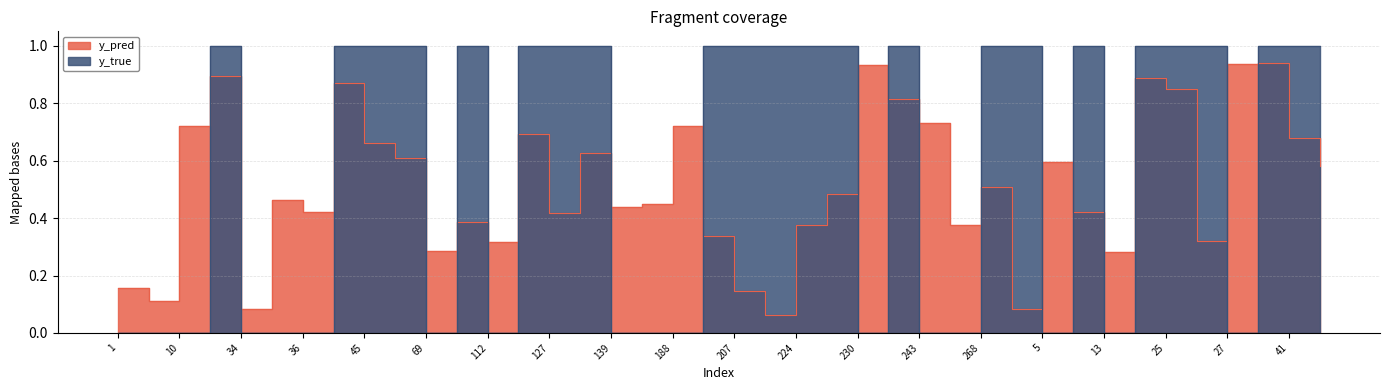

Reading right to left, list all the values displayed in this chart.

y_pred: 46=0.6	41=0.7	33=0.9	27=0.9	26=0.3	25=0.8	17=0.9	13=0.3	8=0.4	5=0.6	290=0.1	268=0.5	253=0.4	243=0.7	239=0.8	230=0.9	228=0.5	224=0.4	222=0.1	207=0.1	191=0.3	188=0.7	184=0.4	139=0.4	130=0.6	127=0.4	113=0.7	112=0.3	96=0.4	69=0.3	65=0.6	45=0.7	42=0.9	36=0.4	35=0.5	34=0.1	23=0.9	10=0.7	7=0.1	1=0.2
y_true: 46=1.0	41=1.0	33=1.0	27=0.0	26=1.0	25=1.0	17=1.0	13=0.0	8=1.0	5=0.0	290=1.0	268=1.0	253=0.0	243=0.0	239=1.0	230=0.0	228=1.0	224=1.0	222=1.0	207=1.0	191=1.0	188=0.0	184=0.0	139=0.0	130=1.0	127=1.0	113=1.0	112=0.0	96=1.0	69=0.0	65=1.0	45=1.0	42=1.0	36=0.0	35=0.0	34=0.0	23=1.0	10=0.0	7=0.0	1=0.0